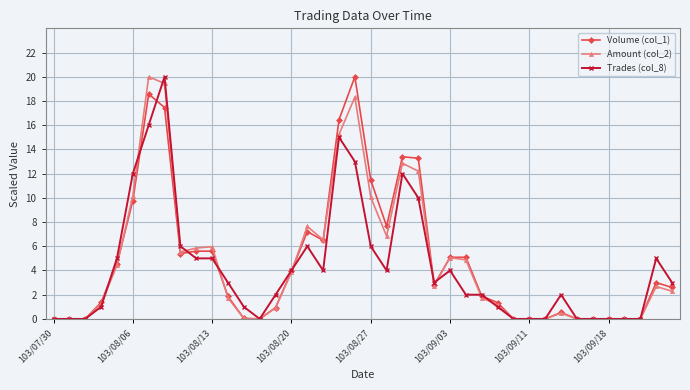

What is the value of the Volume (col_1) point at the 8th from the left?

17.5